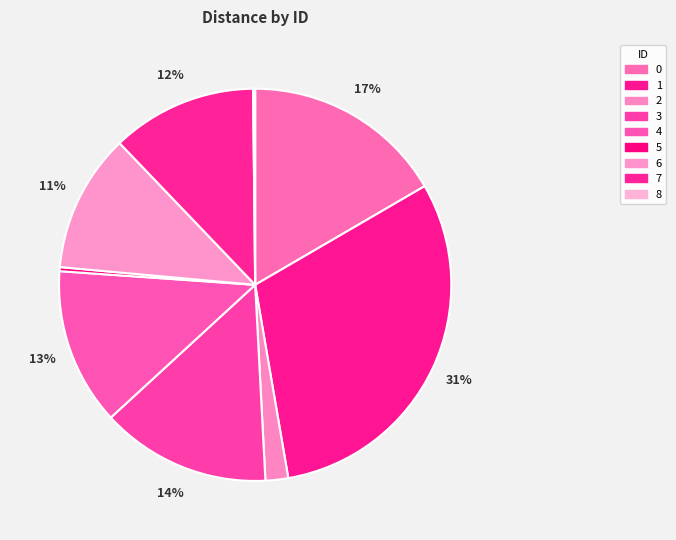

To the nearest percent, what is the difference between the largest and smallest slice percentages?

31%